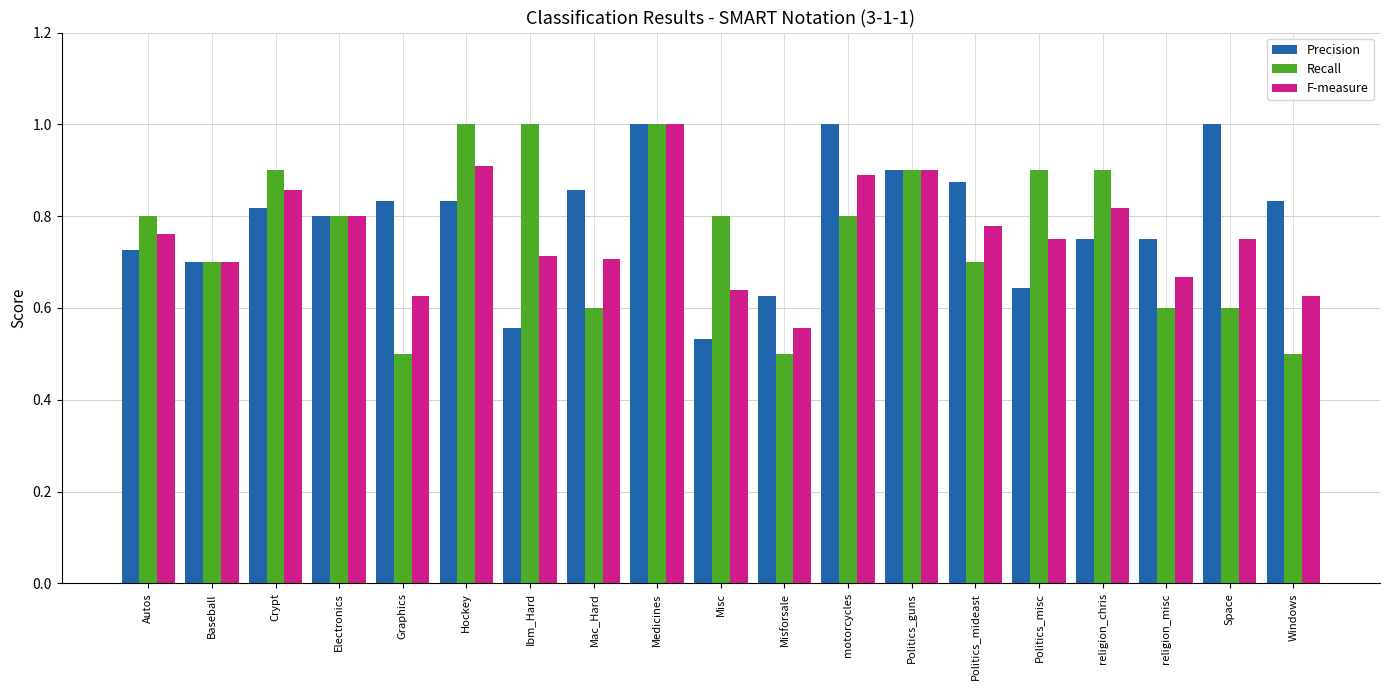

How many bars are there in each group?

3